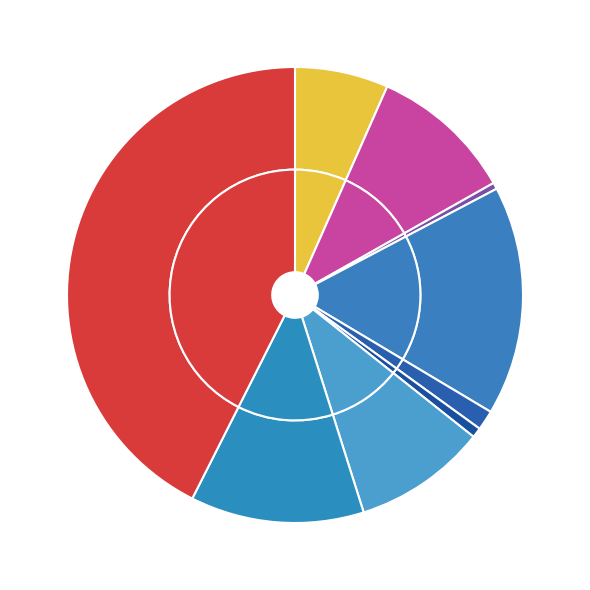

The Motor Vehicle Theft slice represents 9% of the pie. True or false?

True